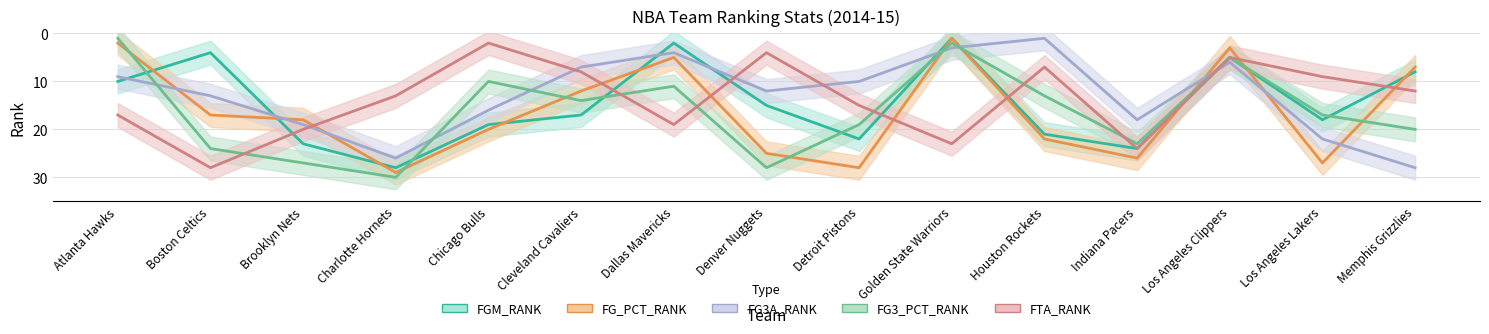

Which series has the largest range (max minus min)?

FG3_PCT_RANK